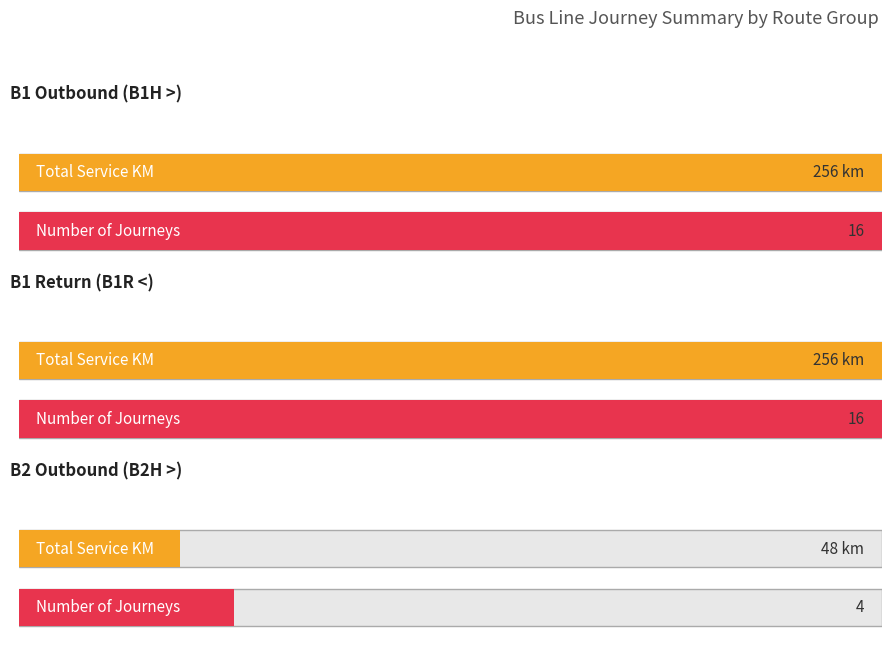

What is the approximate value of Maximum utilization at B1R <?

16